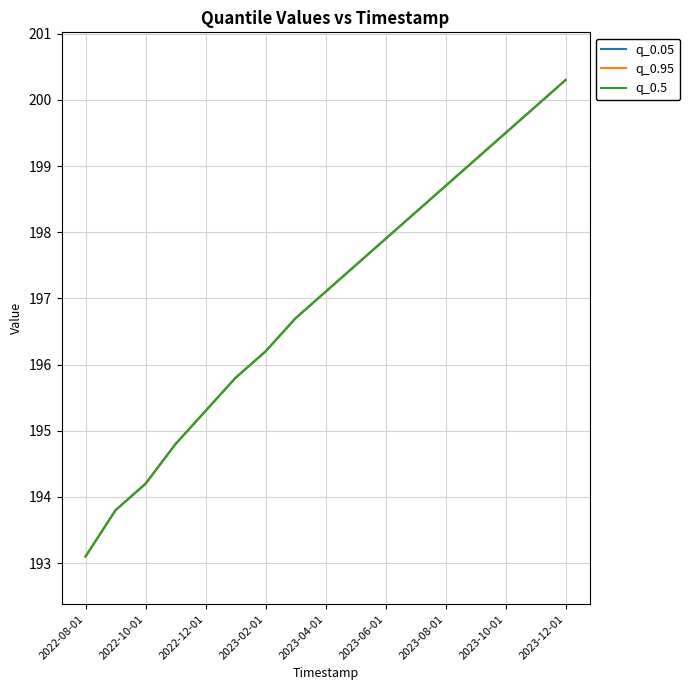

True or false: q_0.05 and q_0.95 intersect in this chart.

False